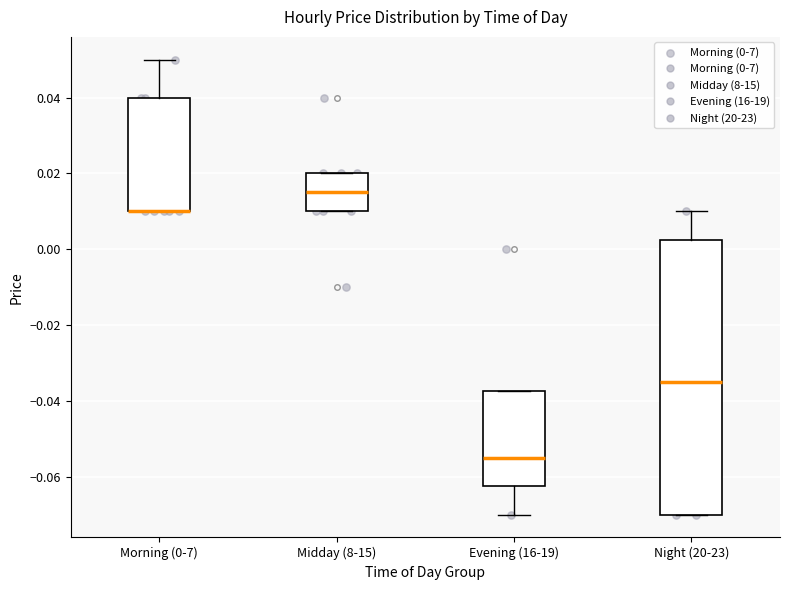

Reading left to right, transcribe this box plot: for each box, give where its median line is, the range the box spans, and where its two whiskers end, as read against the y-axis. The values are not printed on the chart, so give them approximately, as read against the axis.

Morning (0-7): median 0.010 (drawn on the box's lower edge), box 0.010 to 0.040, whiskers 0.010 to 0.050
Midday (8-15): median 0.016, box 0.010 to 0.020, whiskers 0.010 to 0.020
Evening (16-19): median -0.054, box -0.062 to -0.038, whiskers -0.070 to -0.038
Night (20-23): median -0.034, box -0.070 to 0.002, whiskers -0.070 to 0.010